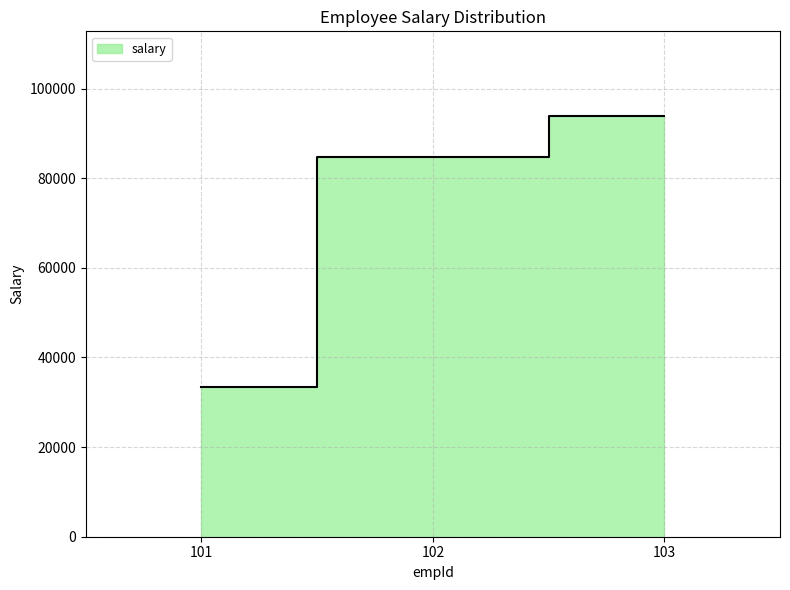

Which category has the lowest value across all series?

101